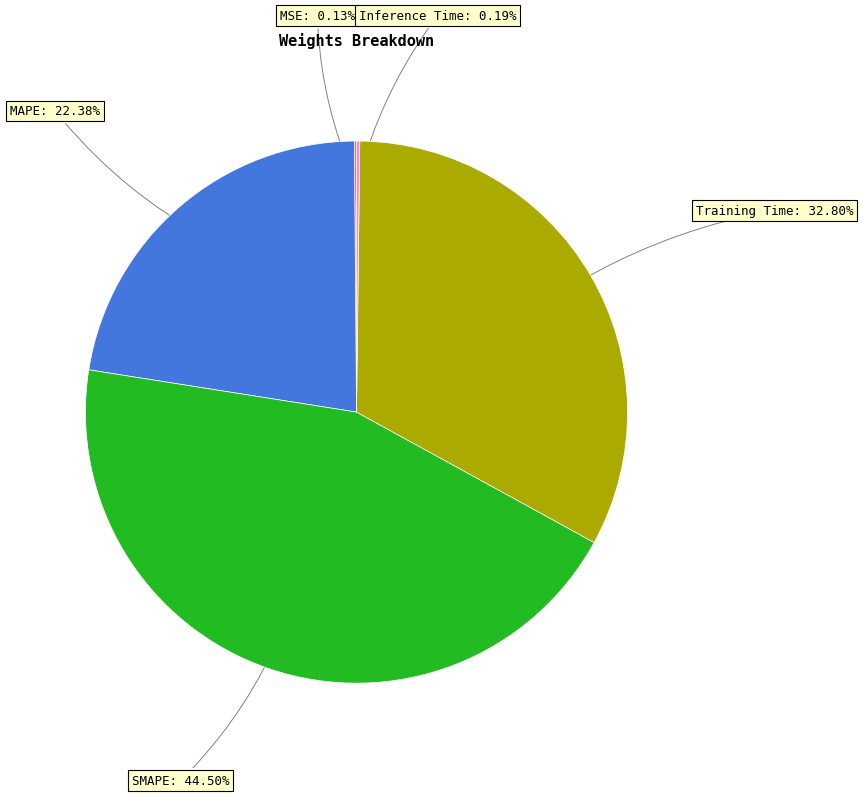

Is there any slice that represents more than half of the pie?

No